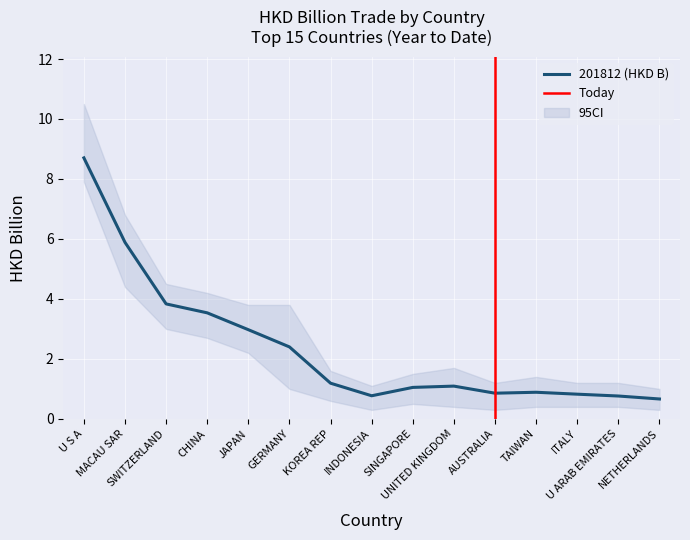

What is the lowest value of the 201812 (HKD B) series?

0.7